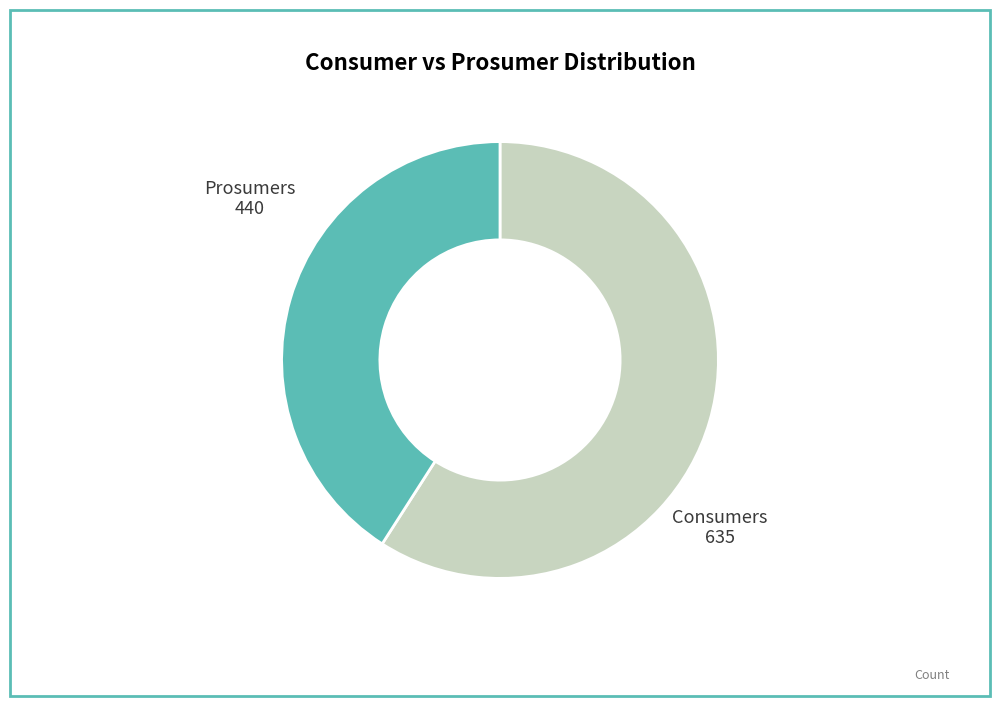

Is there a majority slice in this chart?

Yes